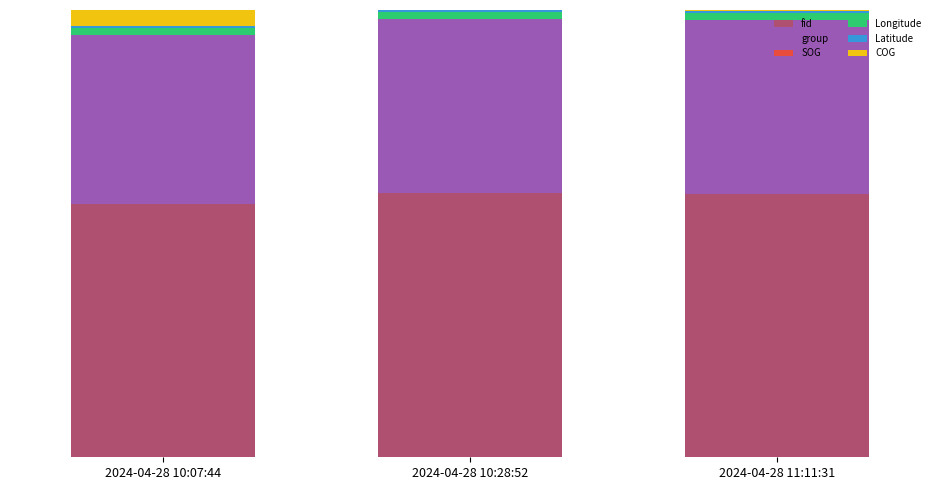

Are the bars grouped side by side (vs. stacked)?

No